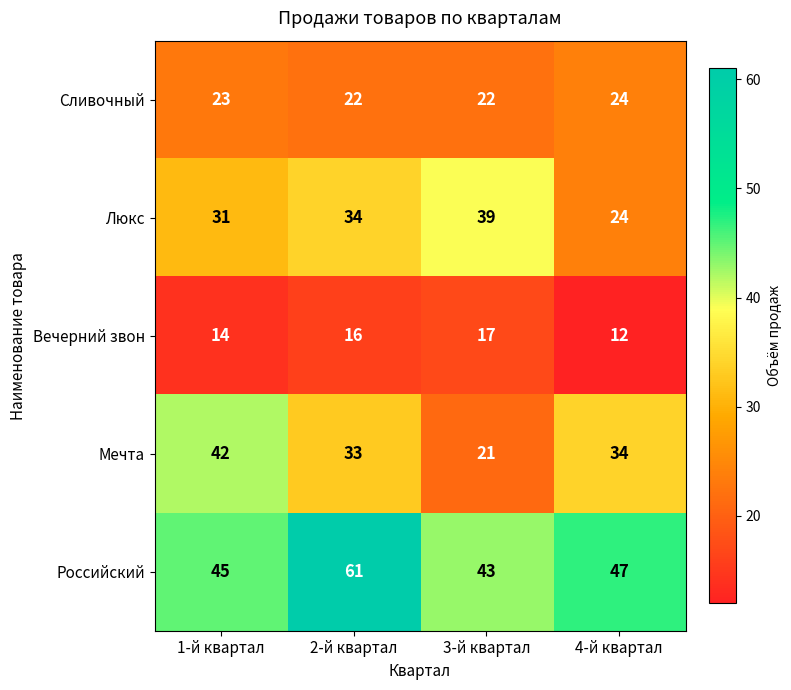

Where is Мечта nearest to the value 31?

2-й квартал